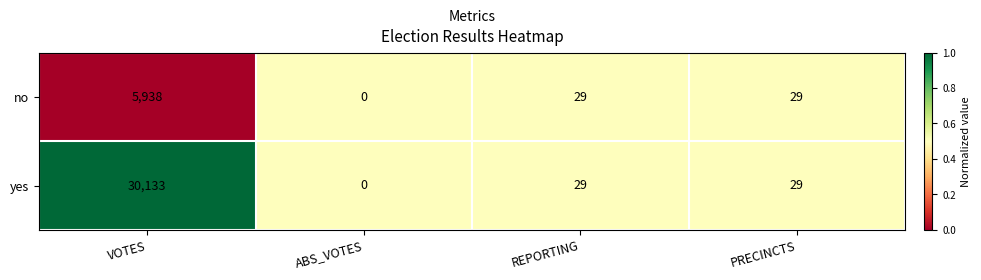

Which series changed the most between VOTES and ABS_VOTES?

yes